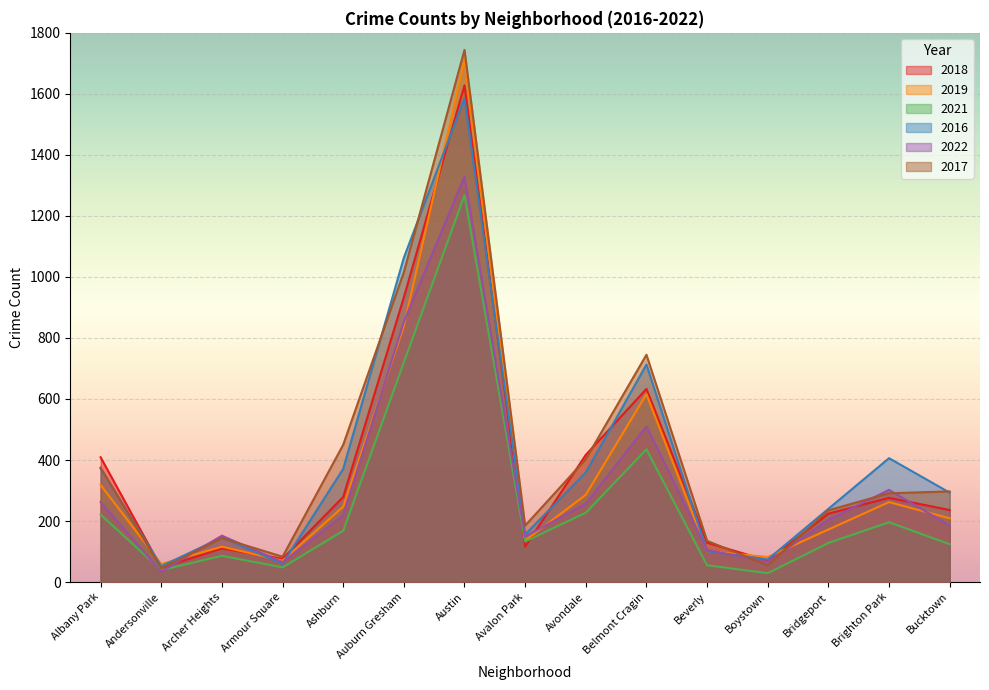

What is the difference between the second highest and second lowest values in the 2017 series?

961